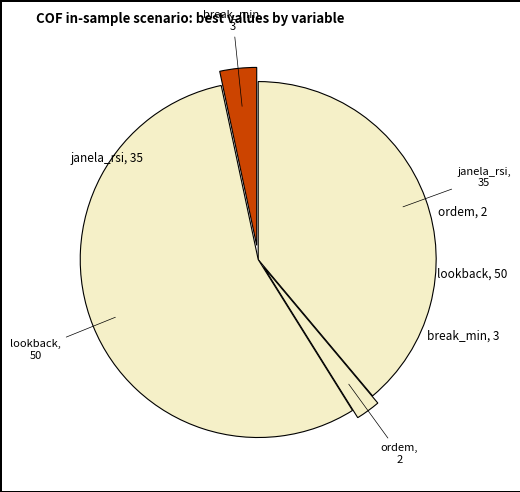

Count the number of slices in the pie.

4